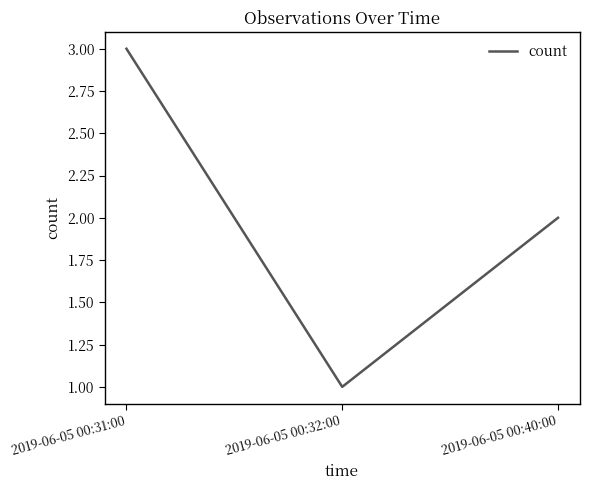

Reading right to left, list all the values displayed in this chart.

2	1	3